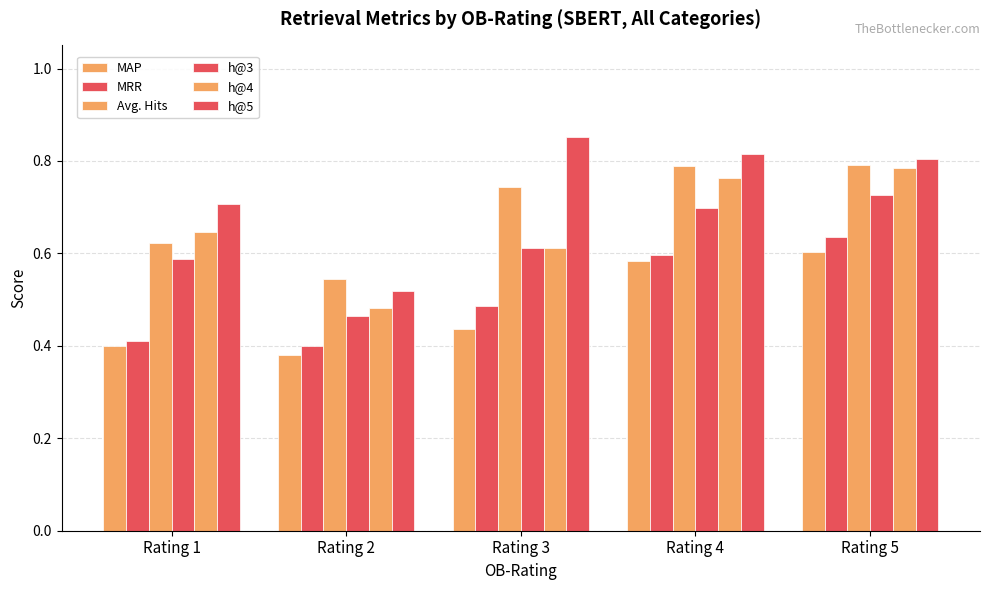

The Avg. Hits series shows 0.8 at Rating 5. True or false?

True